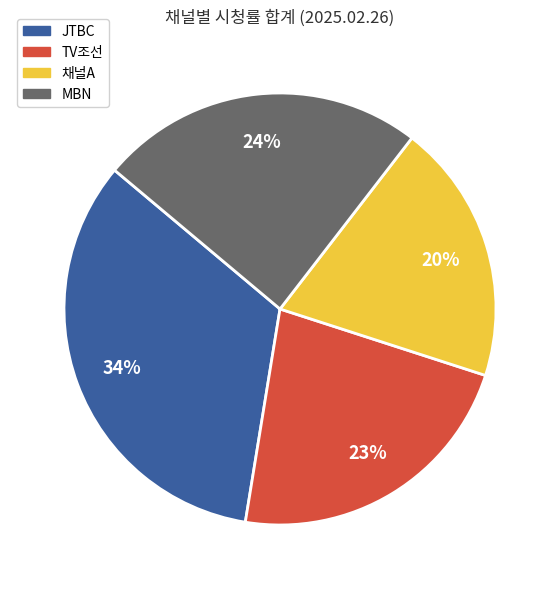

Which slice is the smallest?

채널A